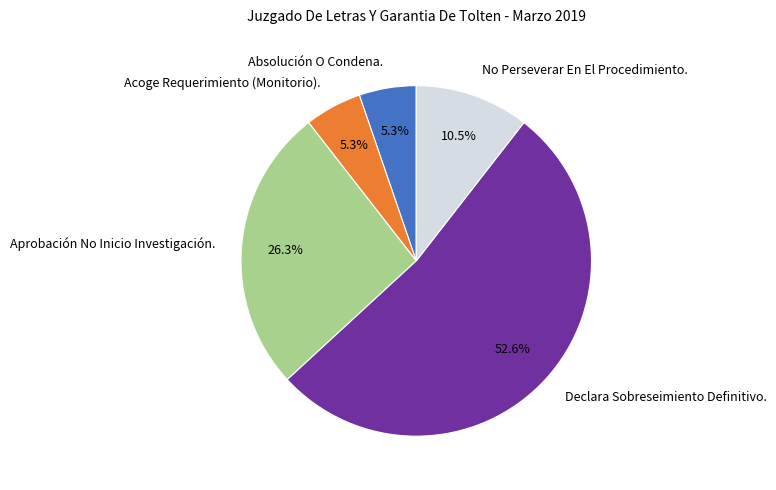

Which category accounts for the majority?

Declara Sobreseimiento Definitivo.